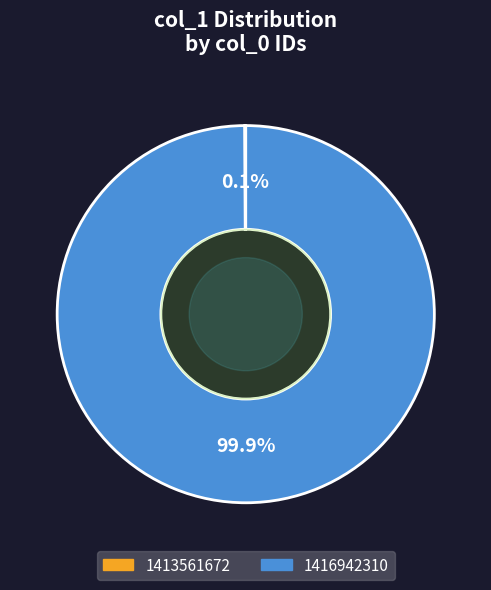

To the nearest percent, what is the average slice percentage?

50%